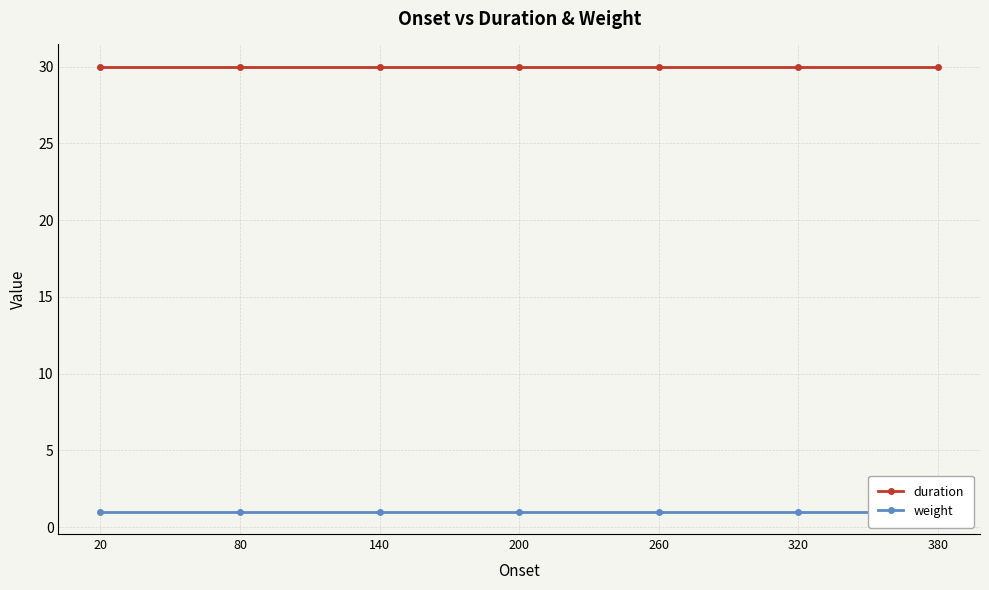

What is the average value of the duration series?

30